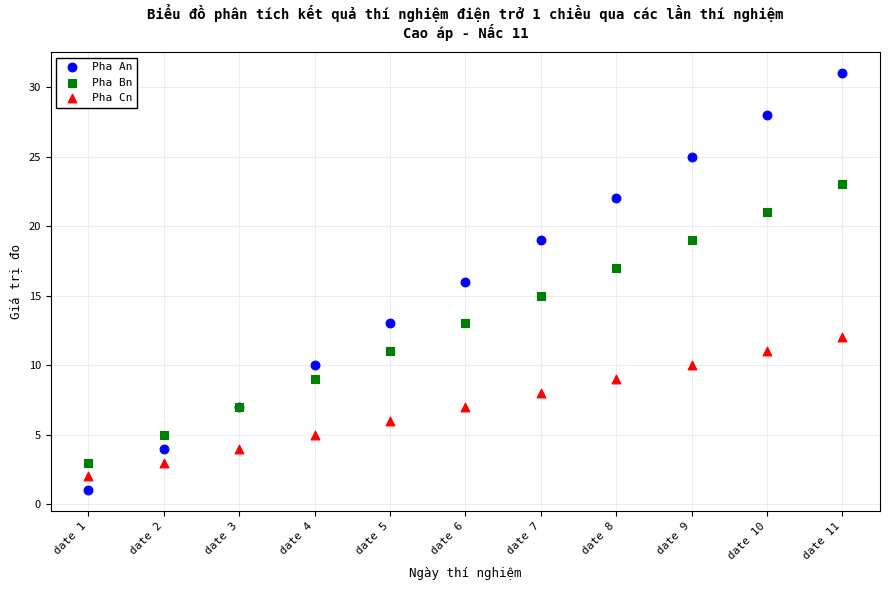

What is the X range (max minus min) for the scatter plot?

10